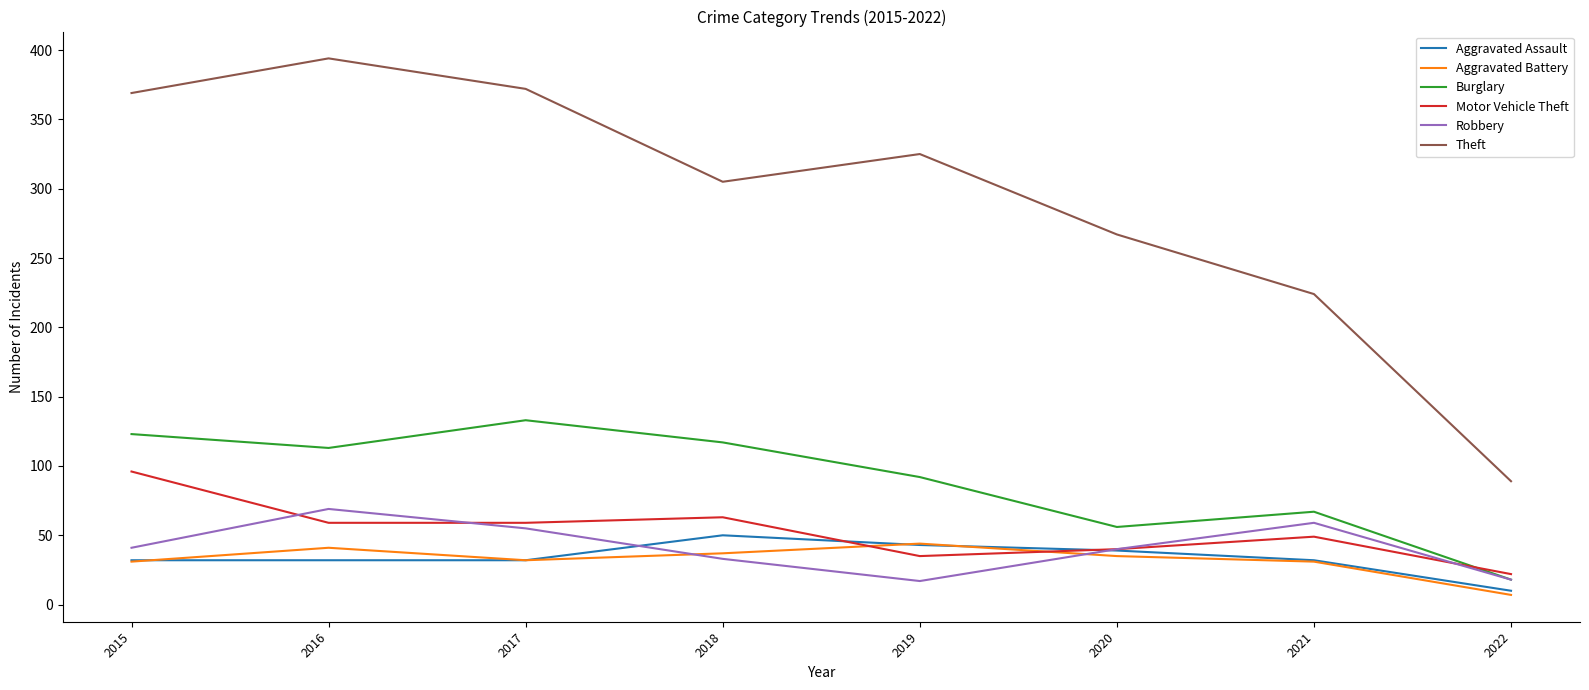

What is the spread (max minus min) of values at 2020?

232